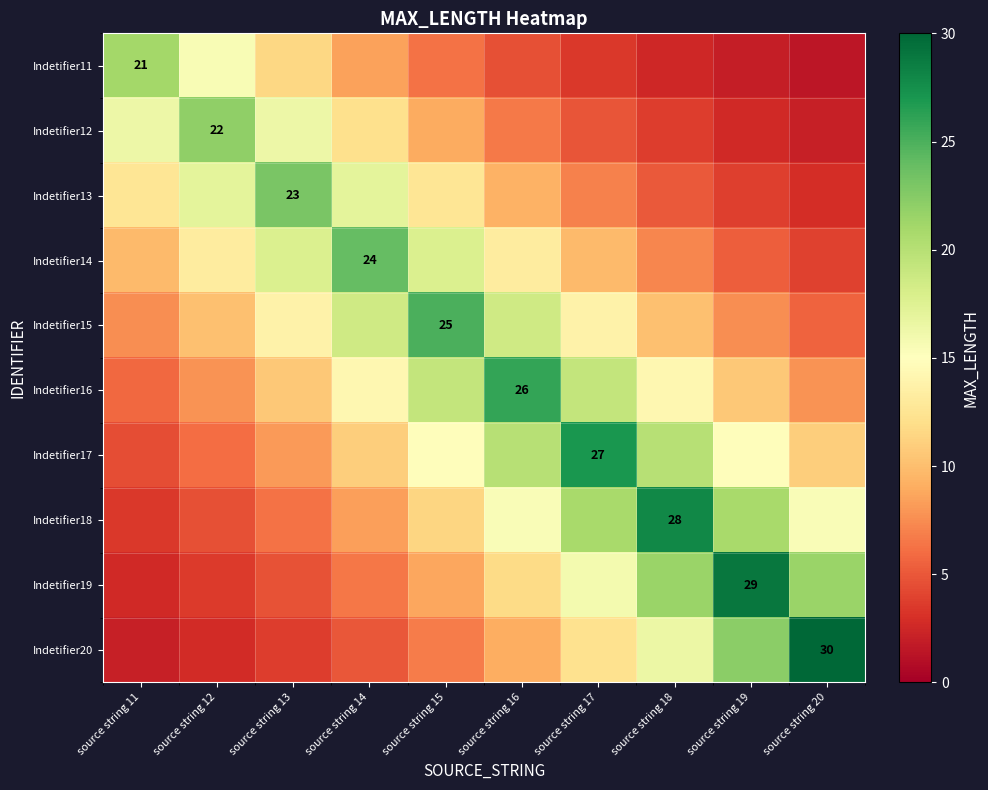

Rank the series by their maximum value, from lowest to highest.

Indetifier11, Indetifier12, Indetifier13, Indetifier14, Indetifier15, Indetifier16, Indetifier17, Indetifier18, Indetifier19, Indetifier20